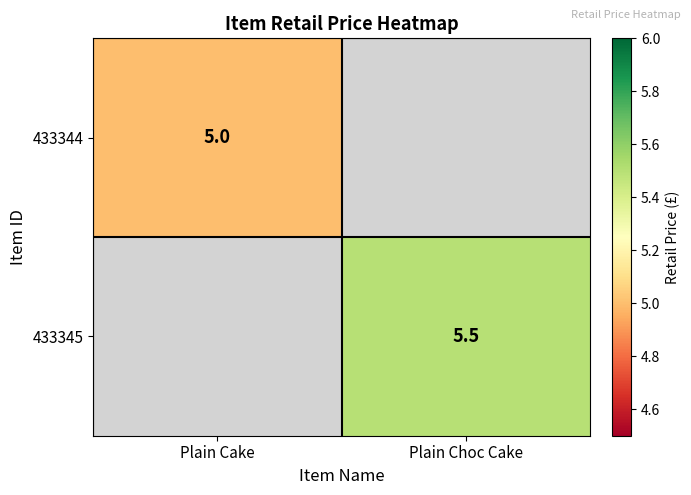

The value of 433345 at Plain Choc Cake is 5.5. True or false?

True